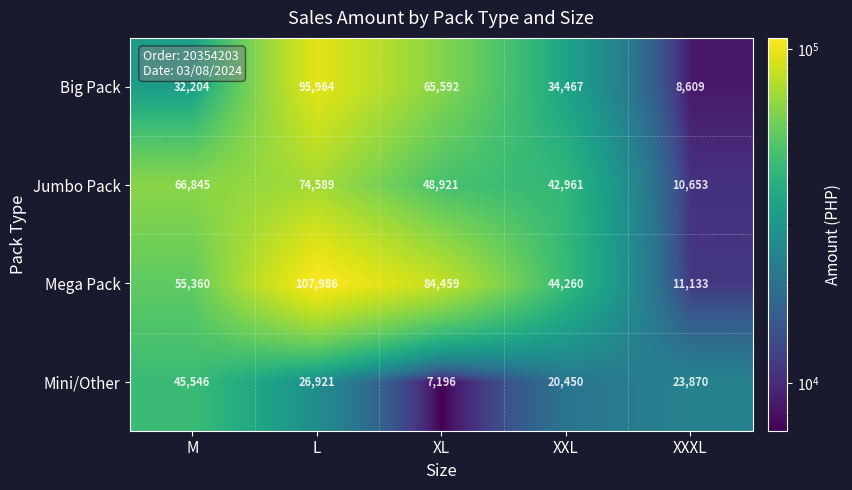

What is the greatest value displayed?

107986